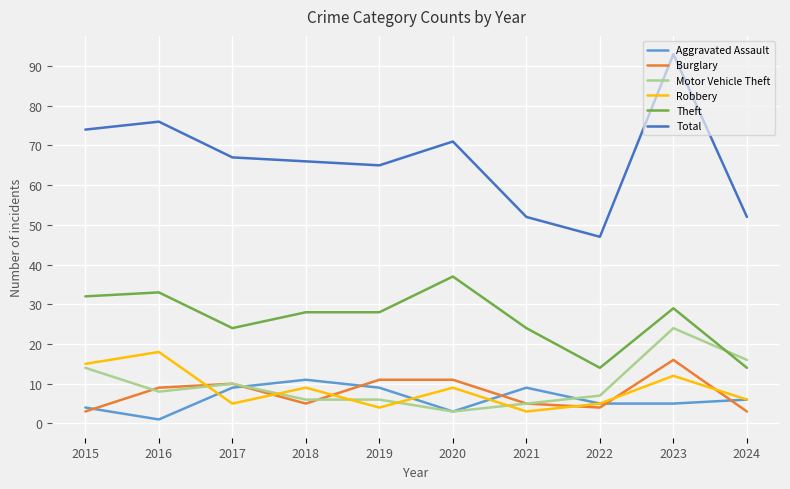

What value does the Theft series have at 2019?

28